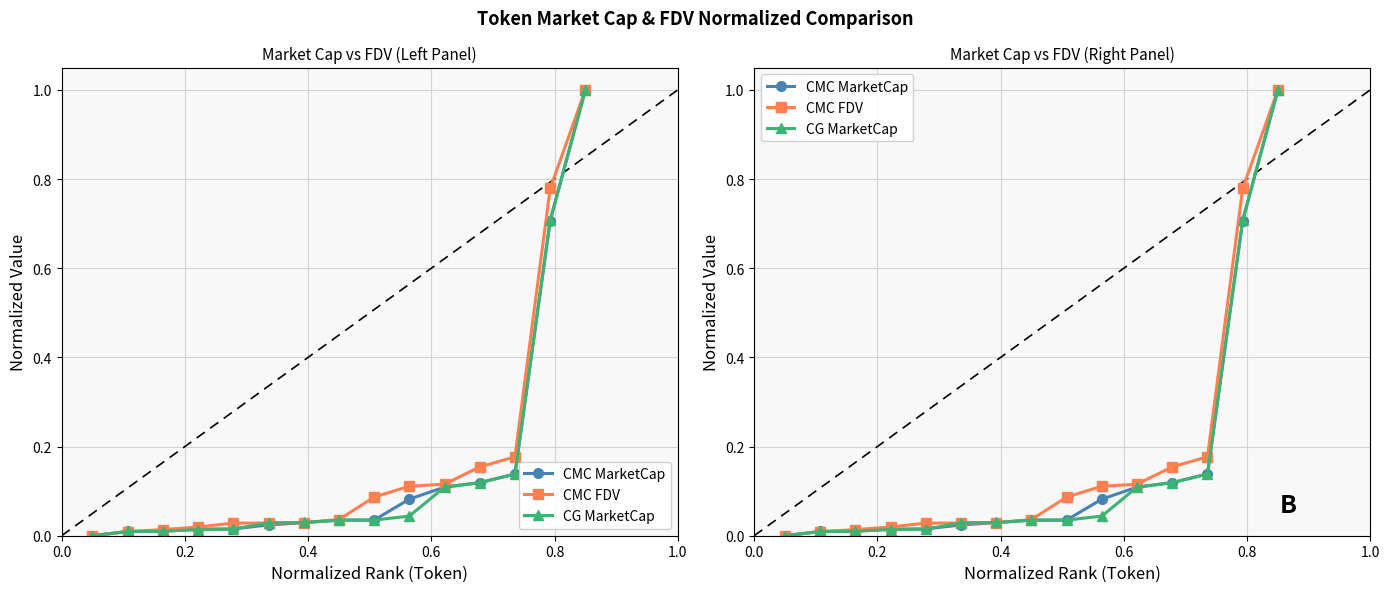

What is the average value of the CMC FDV series?

0.2